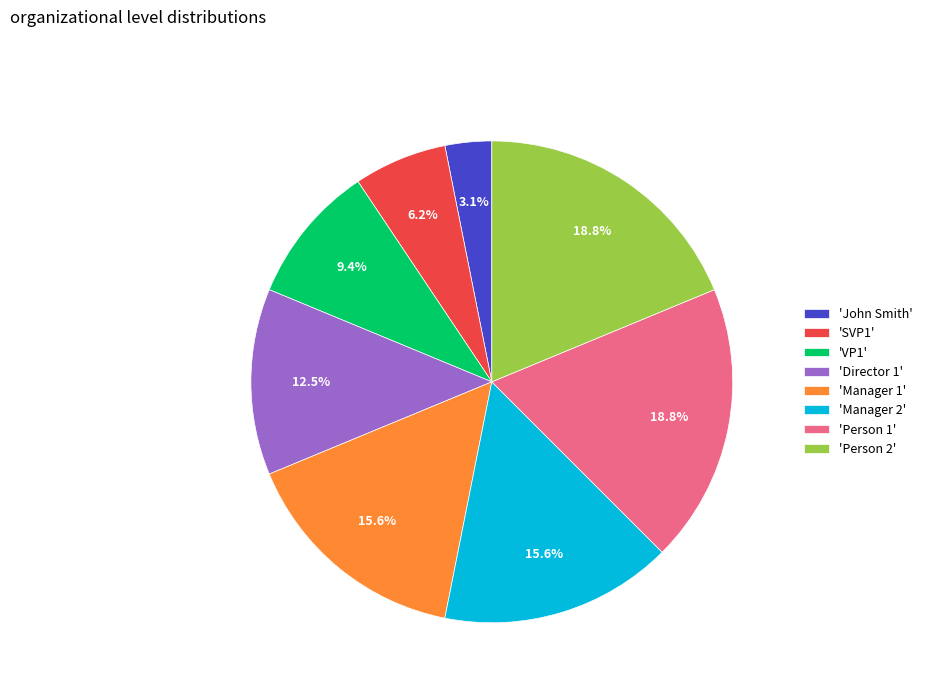

Is there any slice that represents more than half of the pie?

No